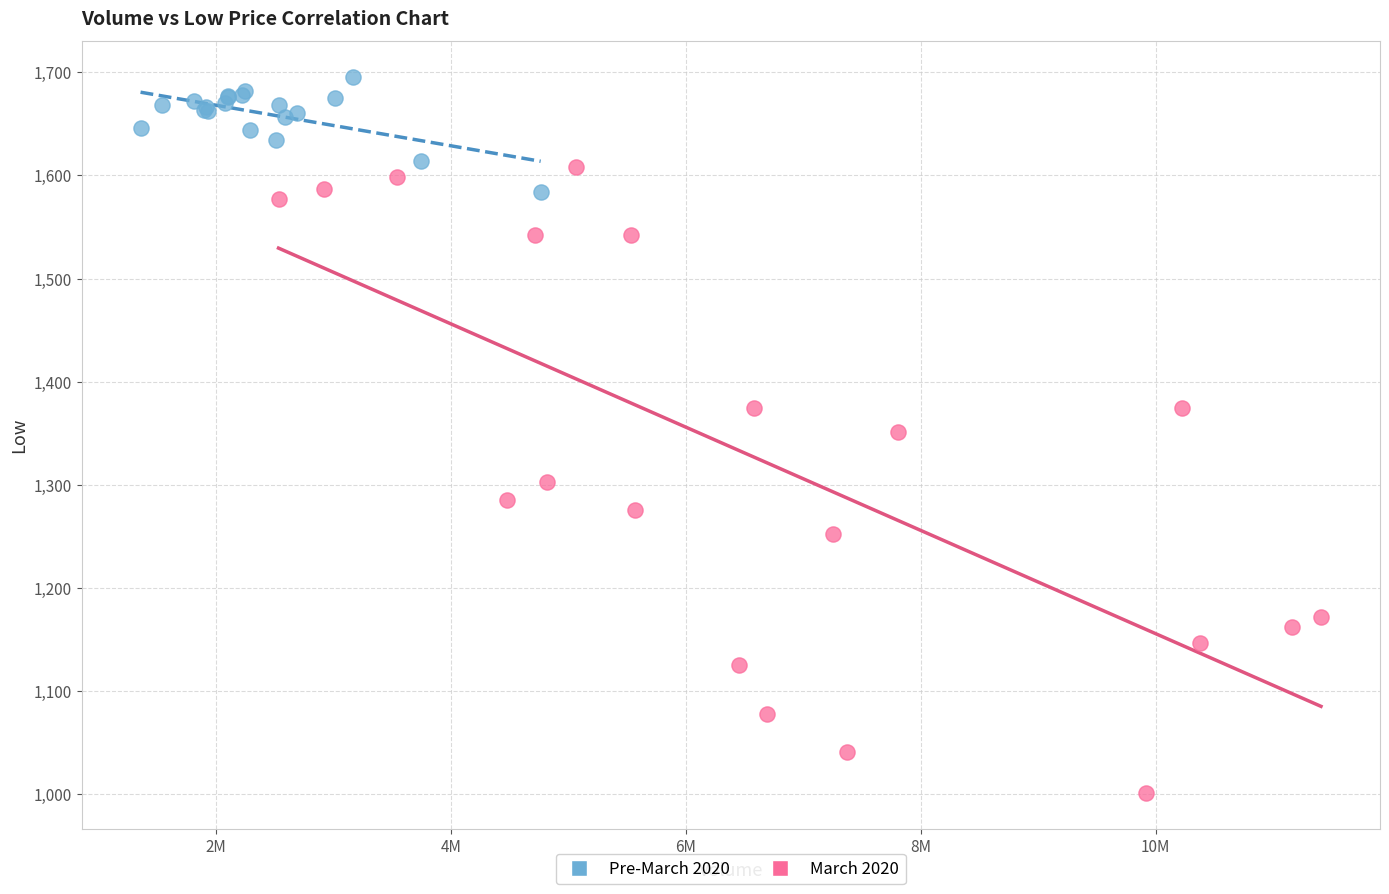

Which series has the widest spread of Y values?

March 2020